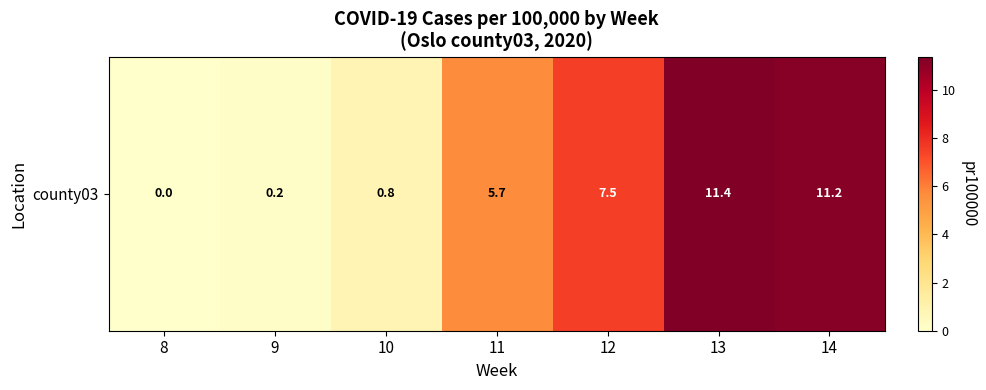

Rank the categories by value from lowest to highest.

8, 9, 10, 11, 12, 14, 13